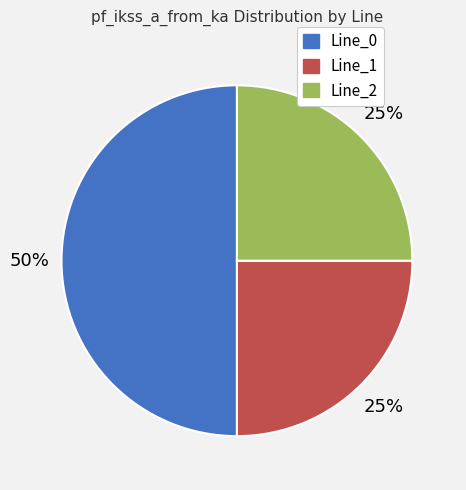

How many slices are in this pie chart?

3